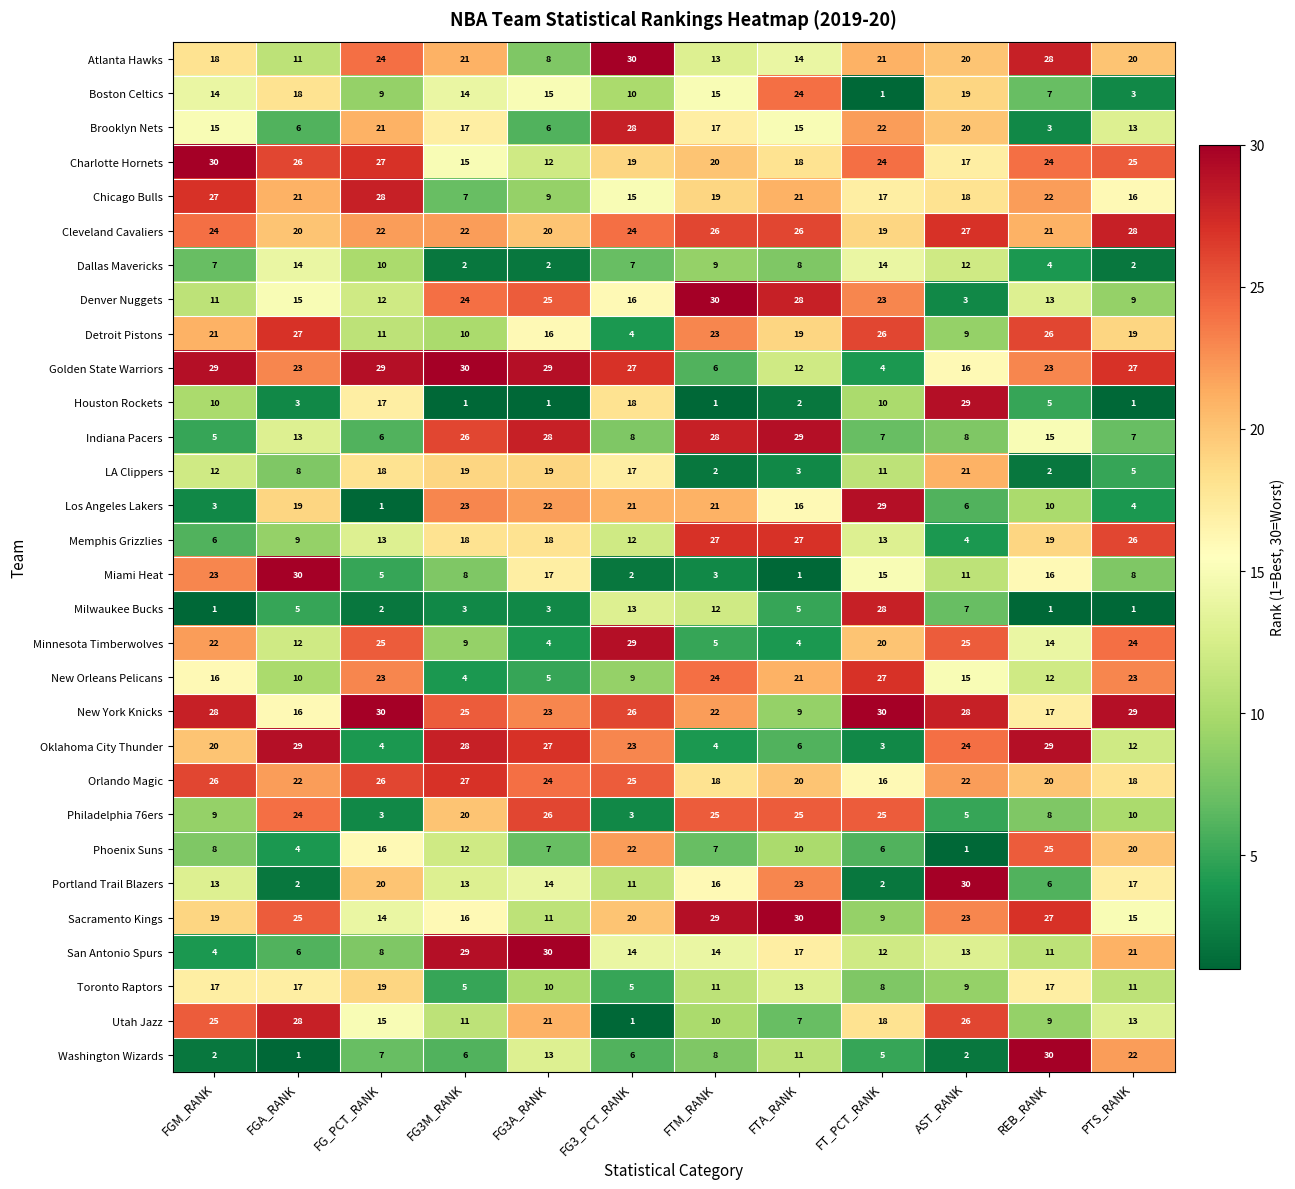

What is the sum of the Houston Rockets values at FG3_PCT_RANK and REB_RANK?

23